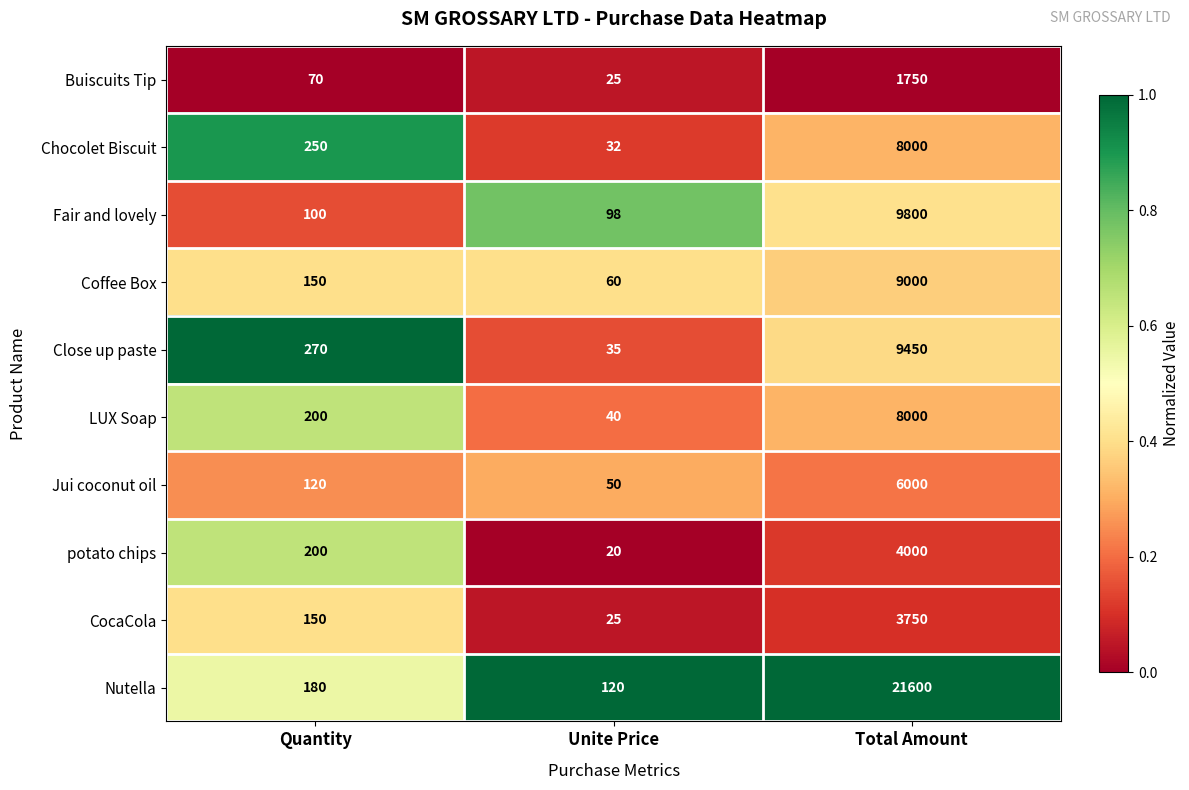

Rank the categories by CocaCola value from lowest to highest.

Unite Price, Quantity, Total Amount